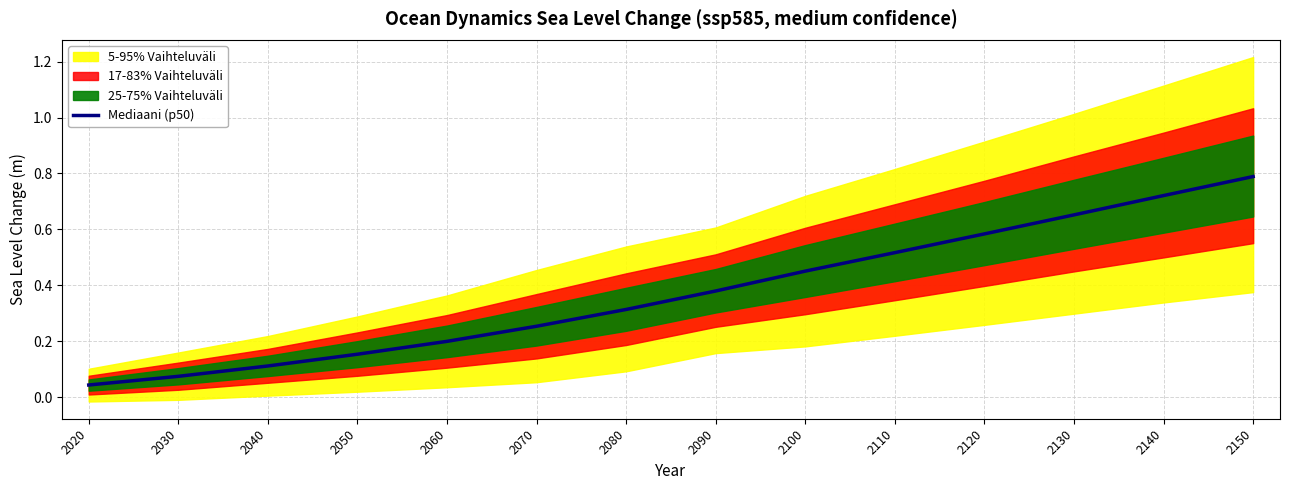

True or false: the data shows 0.1 at 2140.

False